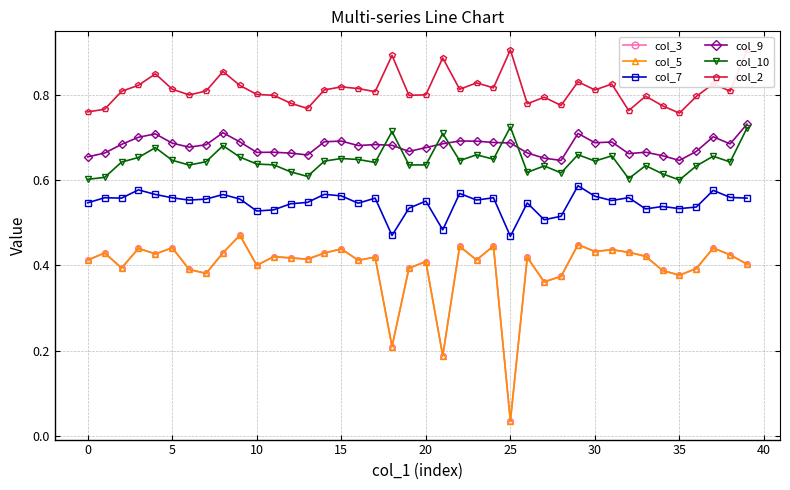

True or false: col_7 and col_2 intersect in this chart.

False